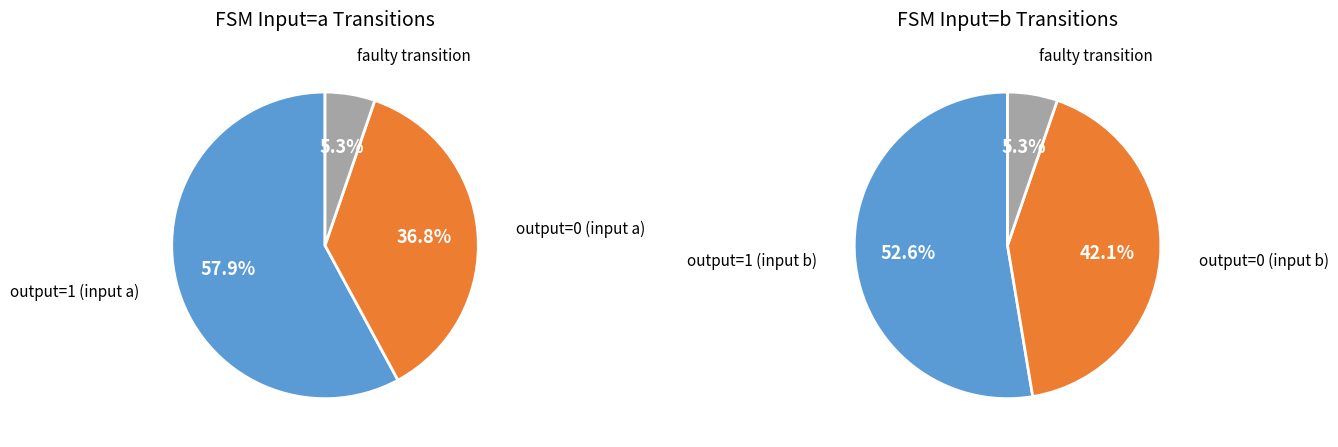

True or false: 17 accounts for 10% of the total.

False